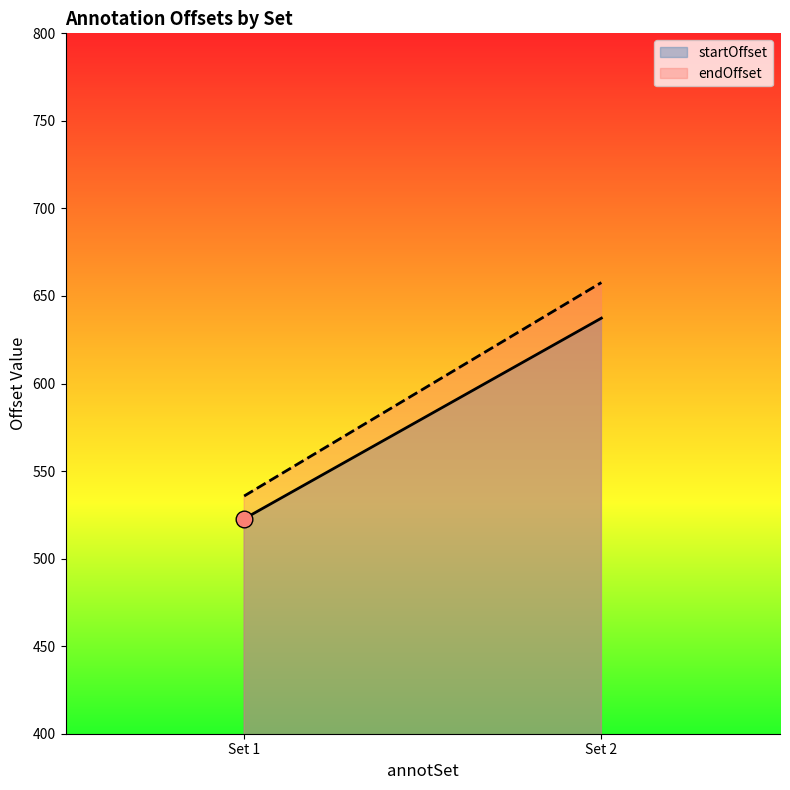

What is the maximum value for startOffset?

637.3